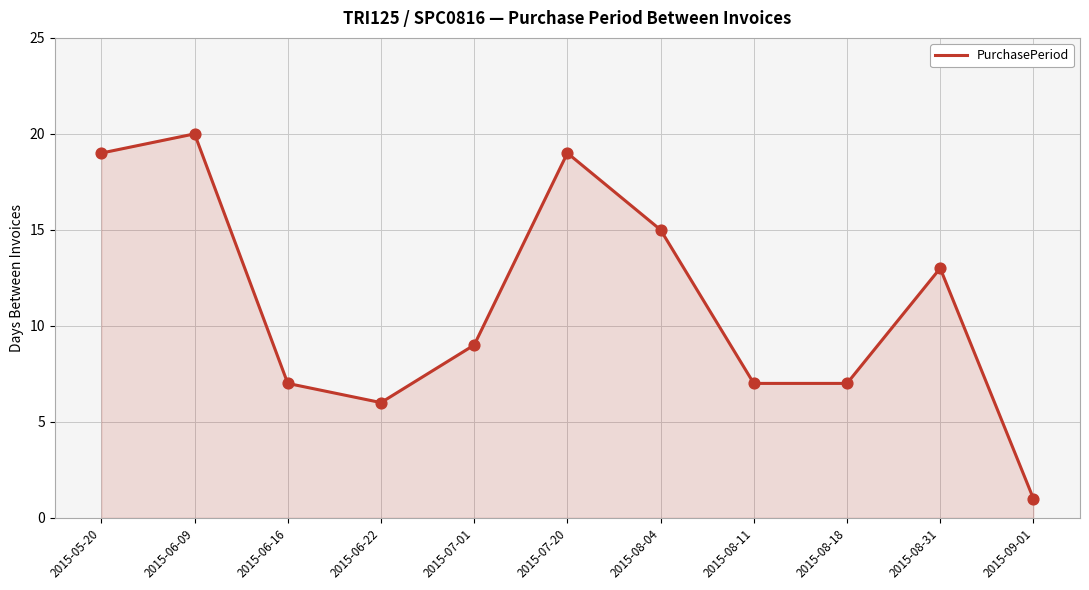

What is the change in value from 2015-06-22 to 2015-08-18?

+1